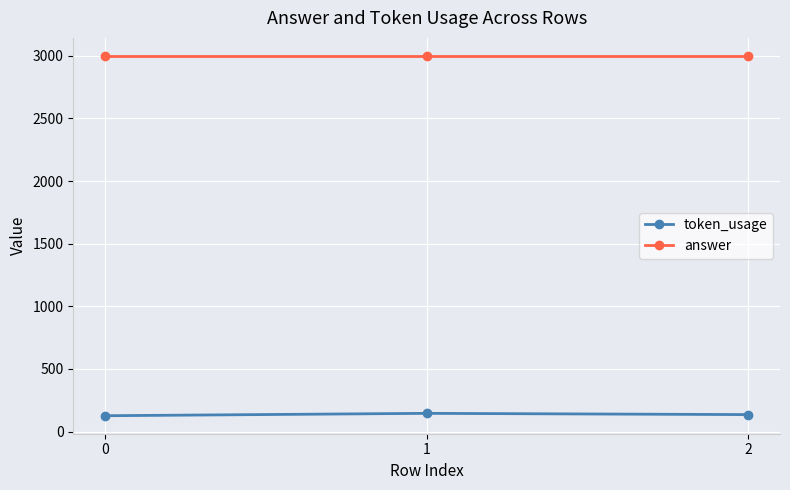

What is the value of the token_usage point at the 1st from the left?

126